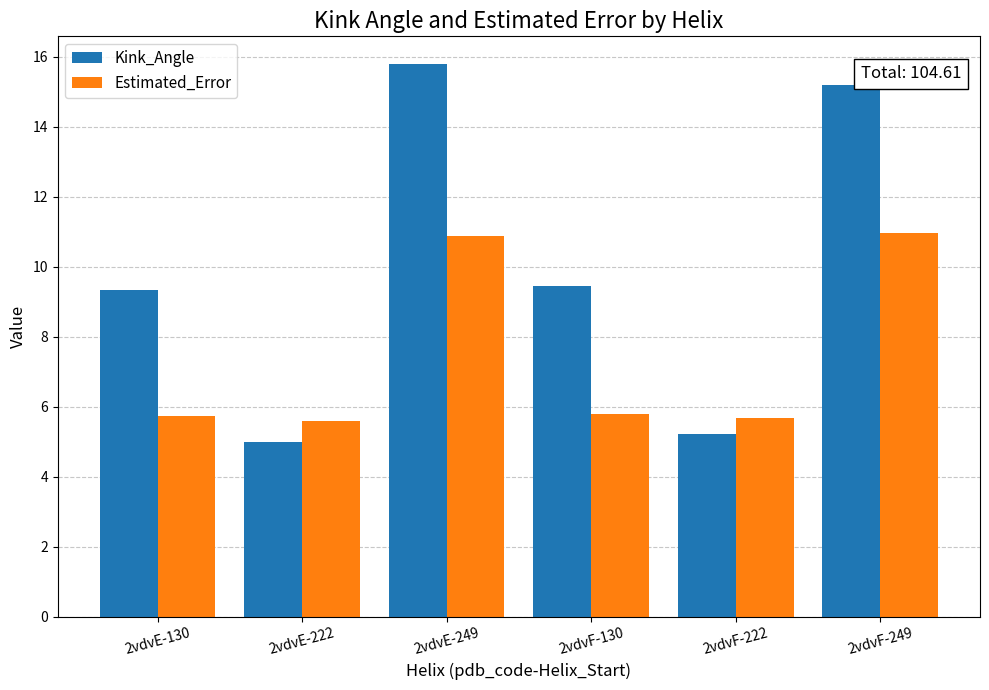

At how many categories does at least one series exceed 9?

4